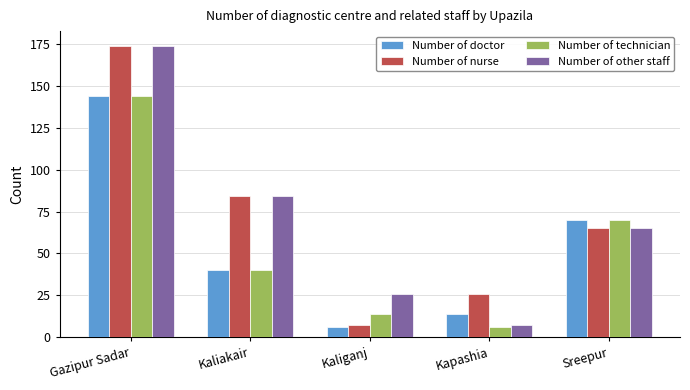

Reading left to right, list all the values displayed in this chart.

Number of doctor: 144	40	6	14	70
Number of nurse: 174	84	7	26	65
Number of technician: 144	40	14	6	70
Number of other staff: 174	84	26	7	65